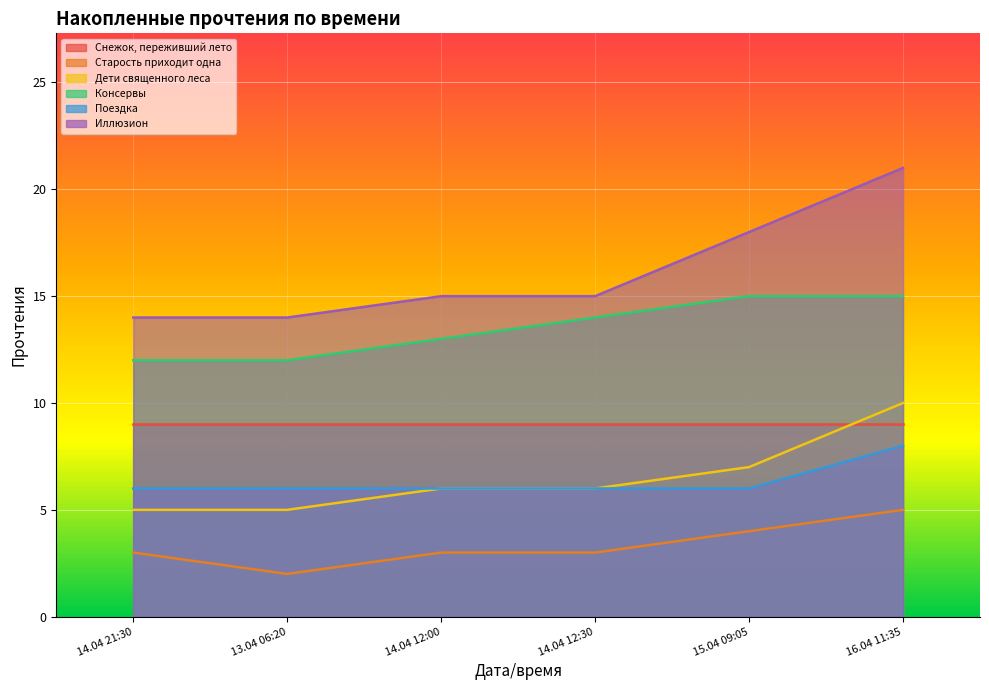

How many values in the Поездка series exceed 6?

1